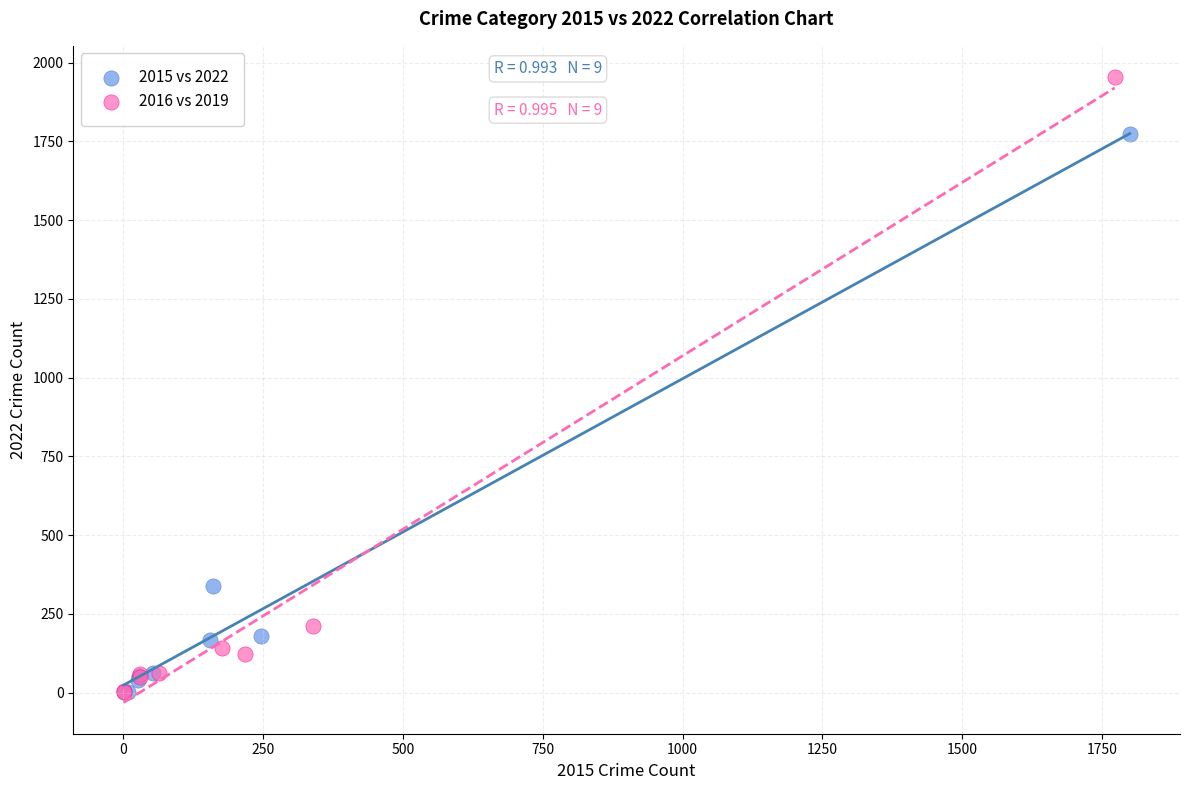

What are all the series names shown in the legend?

2015 vs 2022, 2016 vs 2019